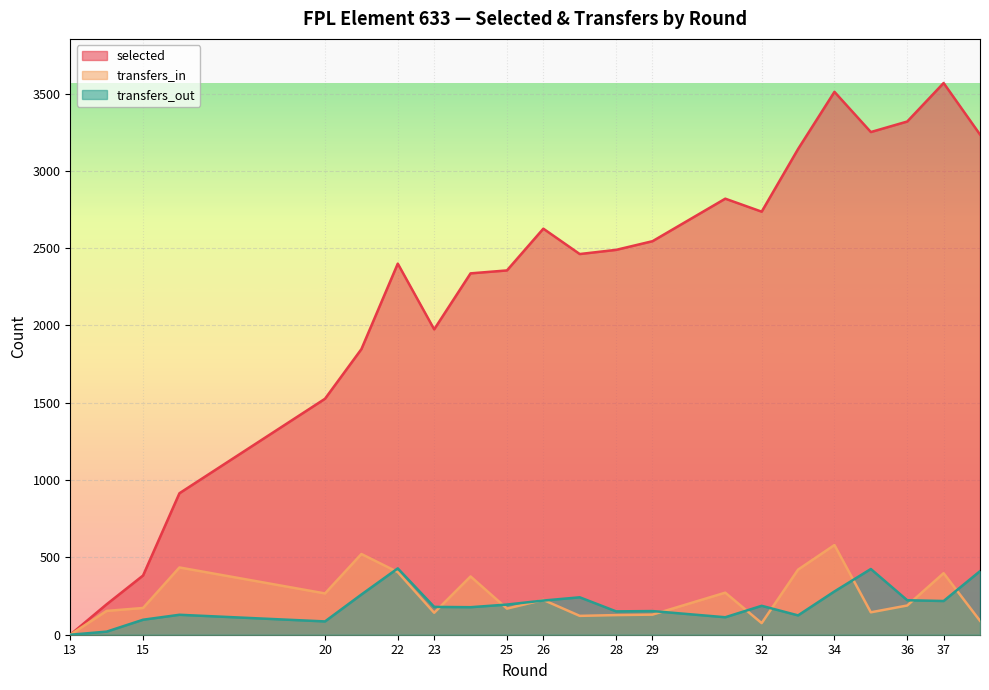

In selected, how many points are lower than both neighbors (excluding endpoints)?

3